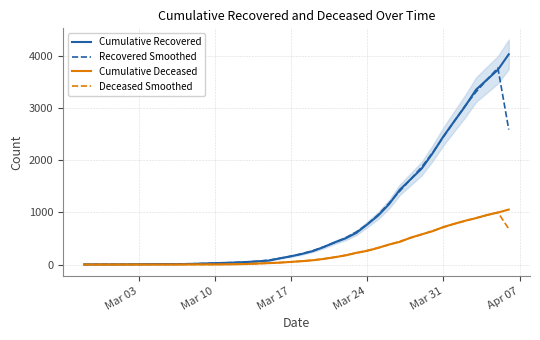

What is the greatest value displayed?

4028.0